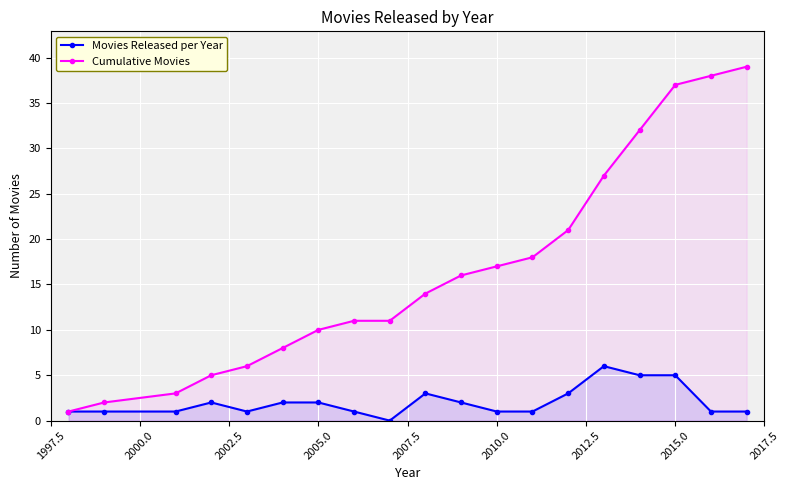

What are all the series names shown in the legend?

Movies Released per Year, Cumulative Movies